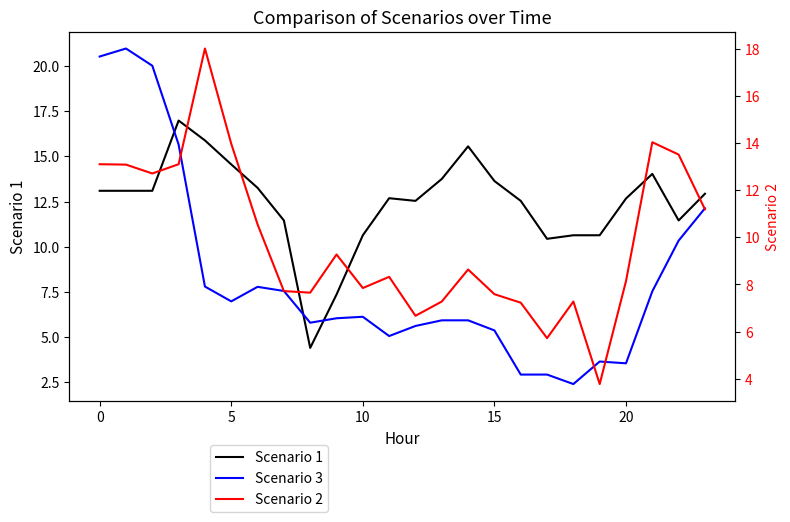

At how many categories does at least one series exceed 5?

24